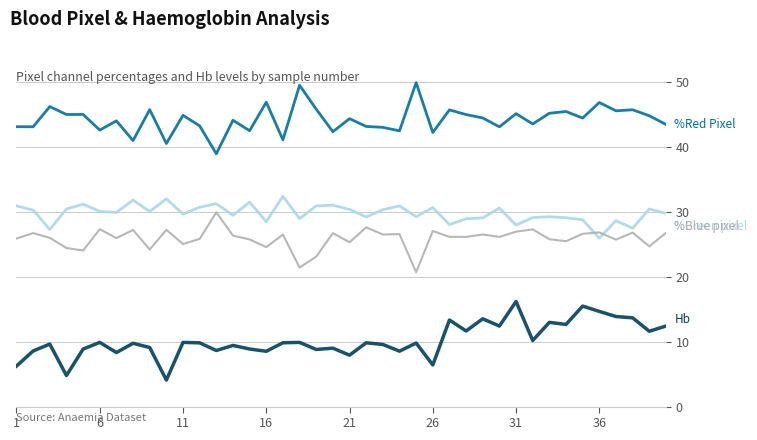

What is the minimum value shown in the chart?

4.1